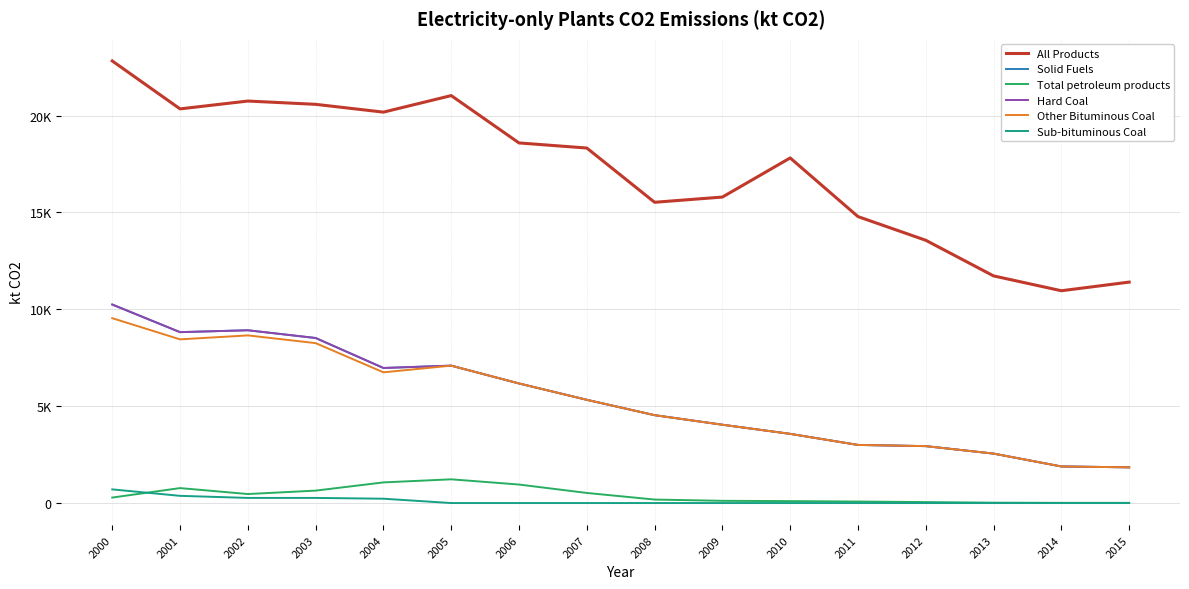

Where is All Products nearest to the value 16887?

2010